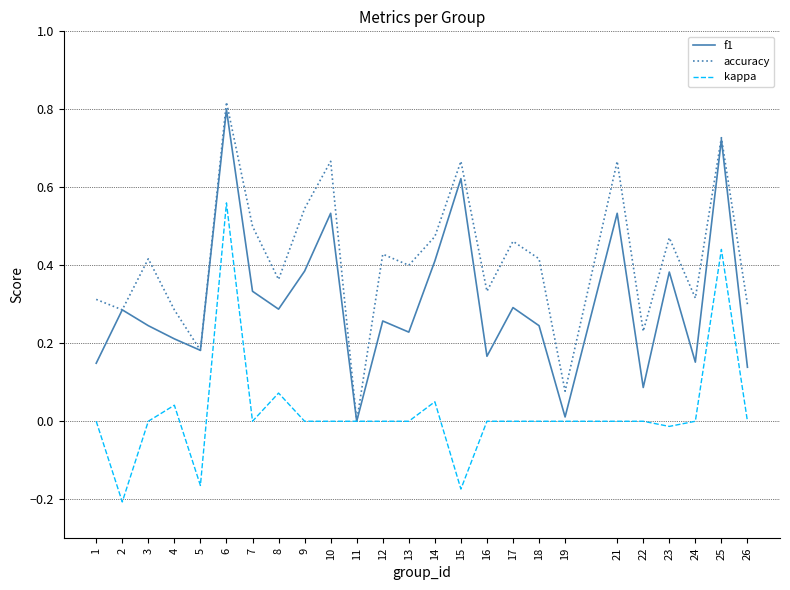

Which category has the highest value across all series?

6